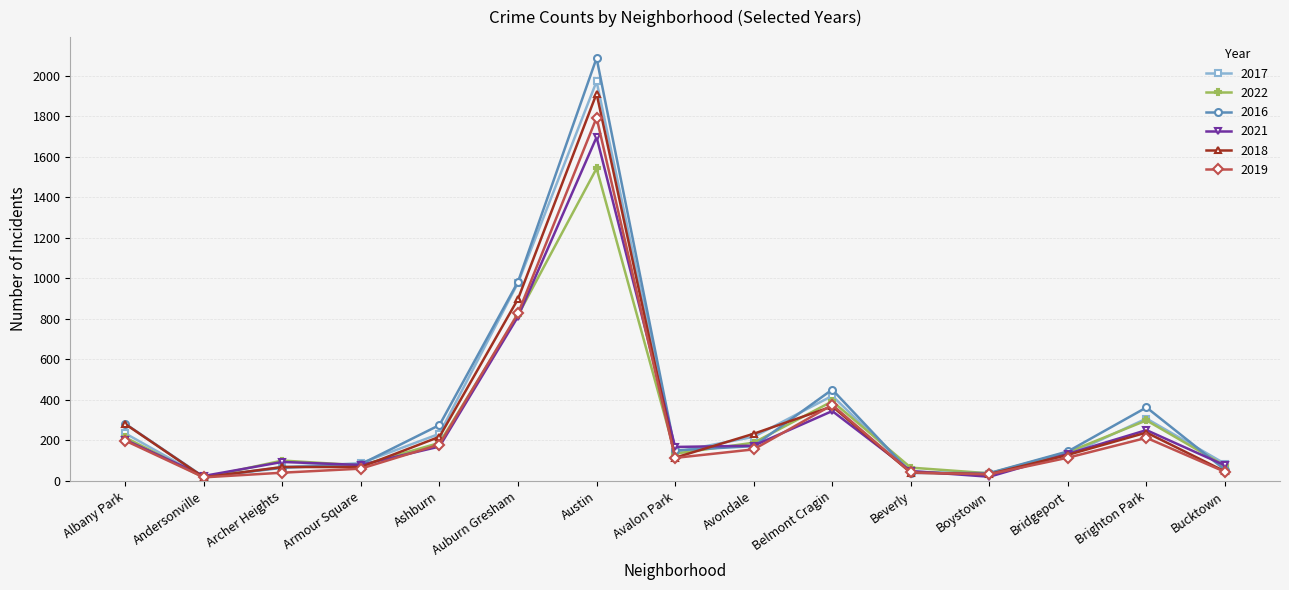

What is the approximate value of 2016 at Bucktown?

55